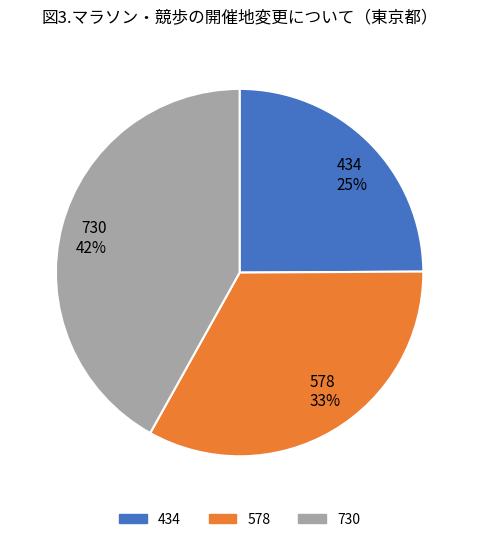

What is the ratio of the value at 578 to the value at 434?

1.3